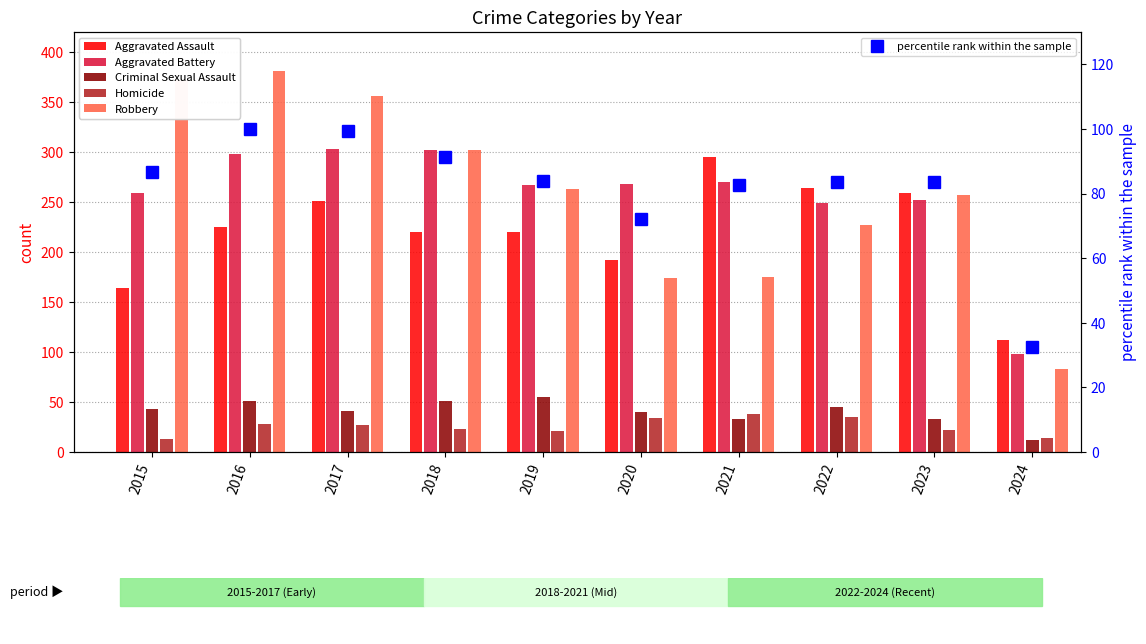

The Criminal Sexual Assault series shows 40.0 at 2020. True or false?

True